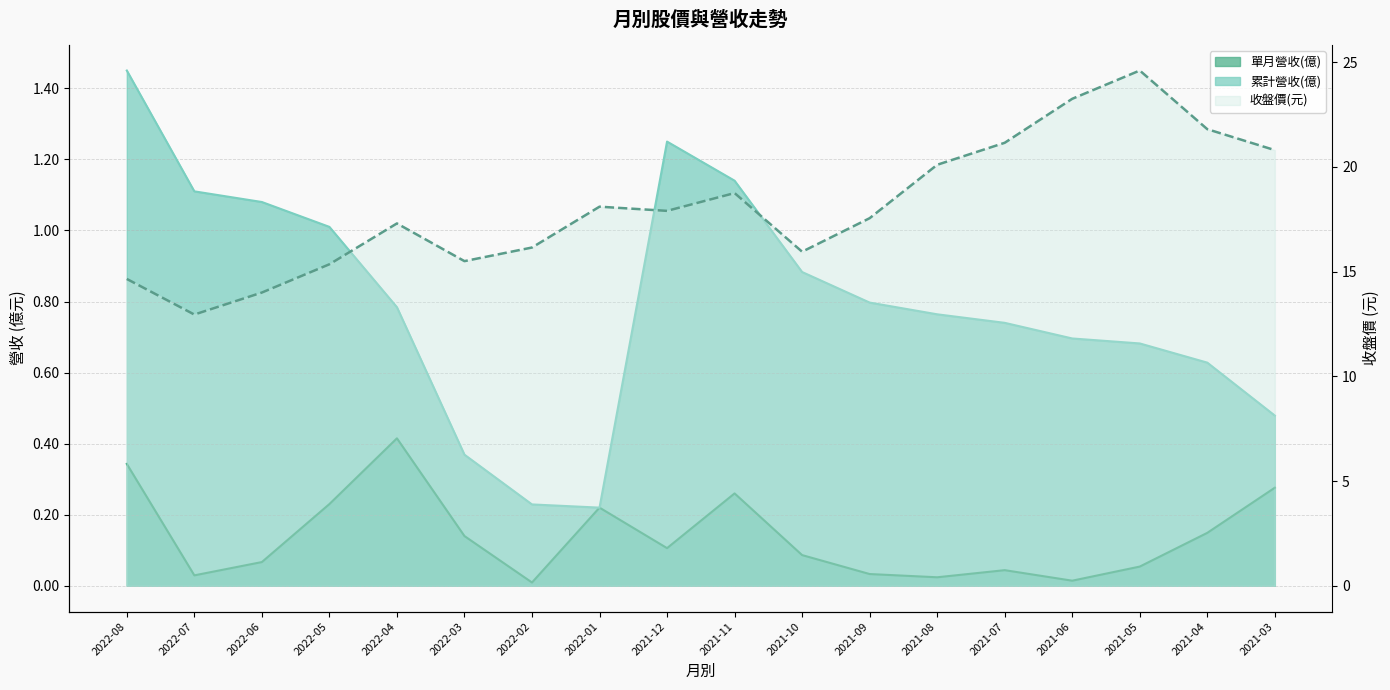

Is it true that the value at 2021-08 is 14.0?

False